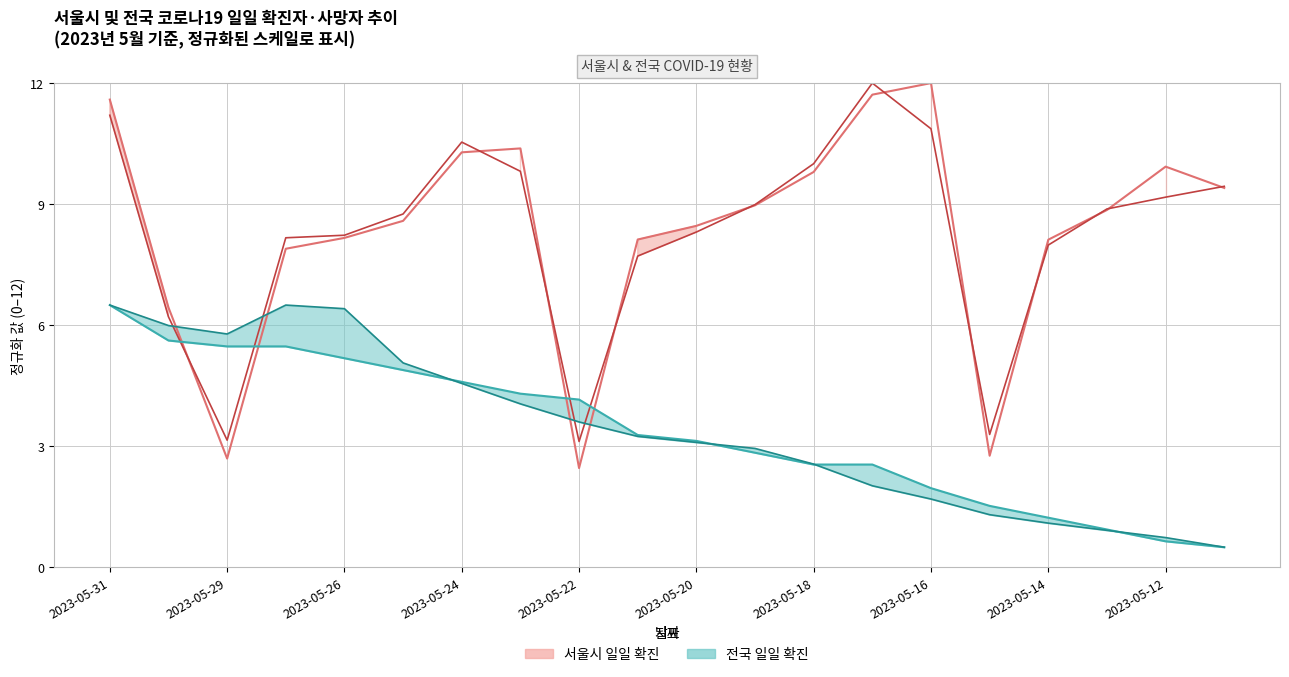

Where does the 서울시 누적 사망 (선) series first go above 3?

2023-05-31